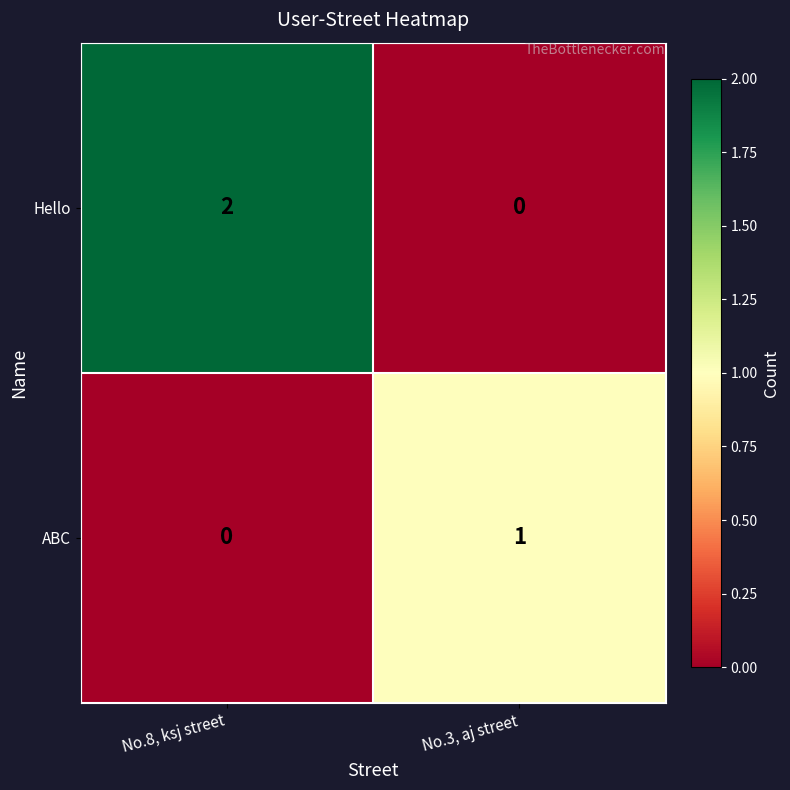

List the series in order of their overall mean, lowest first.

ABC, Hello